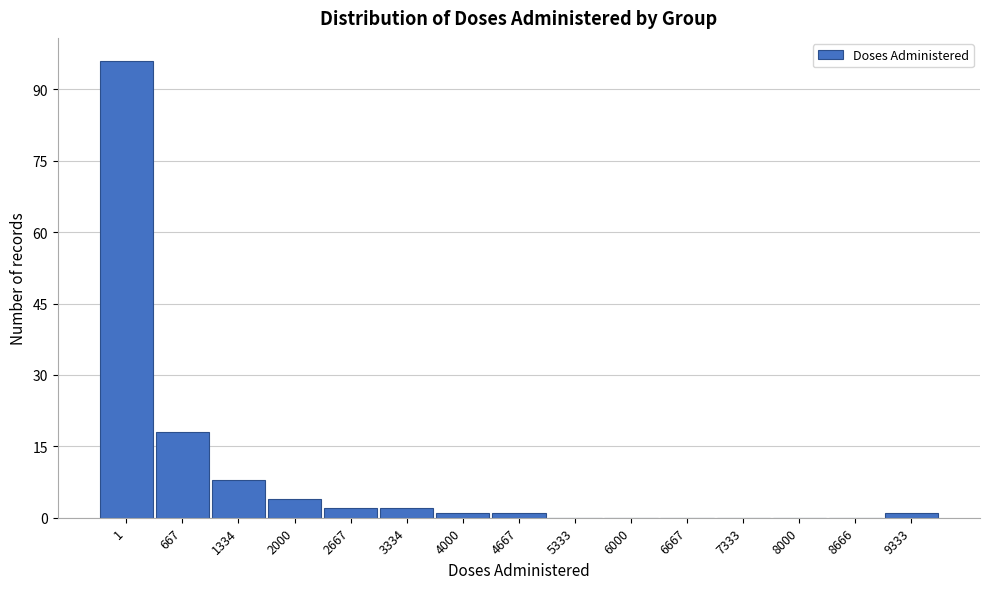

Reading left to right, extract all data points from this chart.

1=96	667=18	1334=8	2000=4	2667=2	3334=2	4000=1	4667=1	5333=0	6000=0	6667=0	7333=0	8000=0	8666=0	9333=1